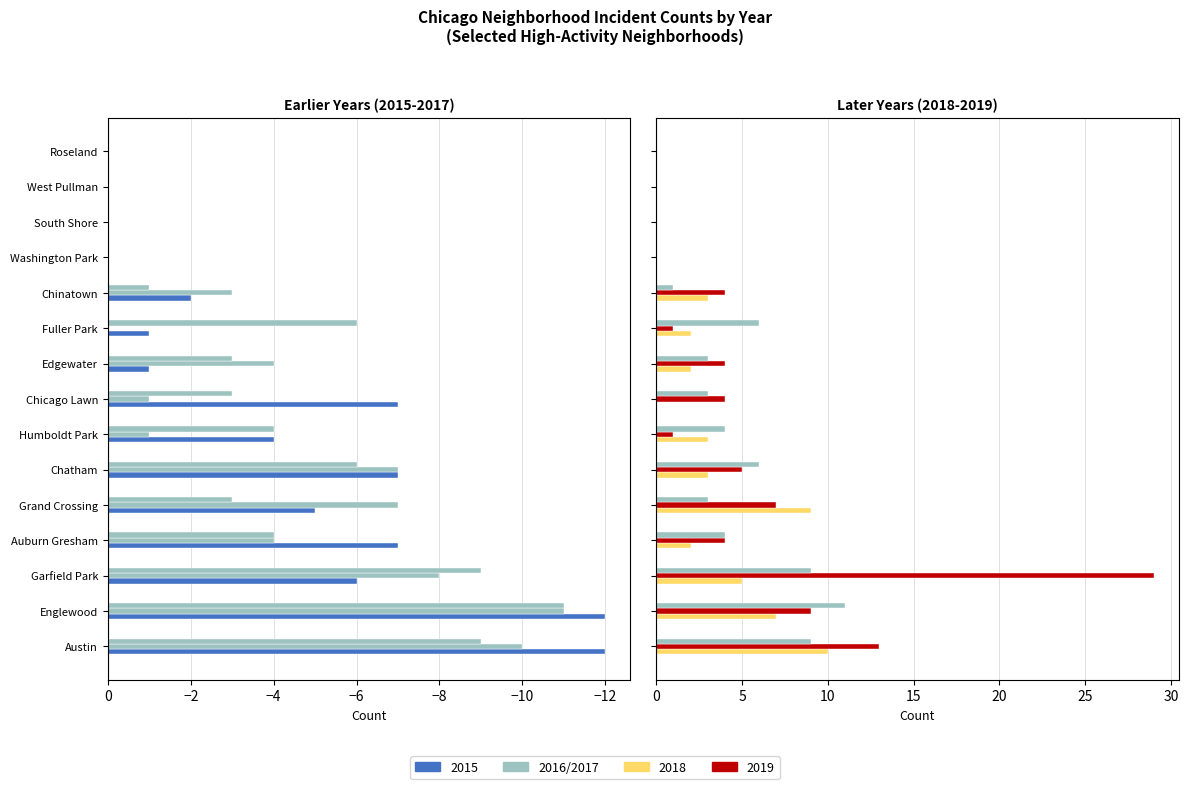

What is the average value of the 2017 series?

-4